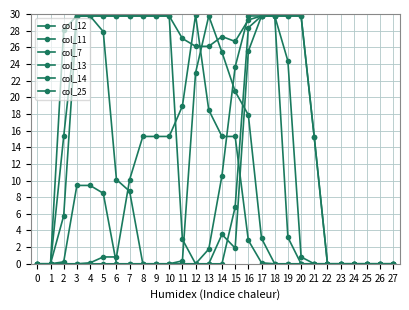

Reading left to right, extract all data points from this chart.

col_12: 0.0	0.0	15.3	29.8	29.8	29.8	29.8	29.8	29.8	29.8	29.8	2.9	0.0	0.0	3.5	1.9	25.5	29.8	29.8	29.8	29.8	15.2	0.0	0.0	0.0	0.0	0.0	0.0
col_11: 0.0	0.0	28.1	29.8	29.8	29.8	29.8	29.8	29.8	29.8	29.8	27.1	26.1	26.1	27.3	26.7	29.3	29.8	29.8	29.8	29.8	15.2	0.0	0.0	0.0	0.0	0.0	0.0
col_7: 0.0	0.0	0.0	0.0	0.1	0.8	0.8	10.1	15.3	15.3	15.3	18.9	29.9	18.5	15.3	15.3	2.8	0.1	0.0	0.0	0.0	0.0	0.0	0.0	0.0	0.0	0.0	0.0
col_13: 0.0	0.0	5.8	29.8	29.8	27.9	10.1	8.7	0.0	0.0	0.0	0.0	0.0	0.0	0.0	6.8	28.4	29.8	29.8	3.2	0.0	0.0	0.0	0.0	0.0	0.0	0.0	0.0
col_14: 0.0	0.0	0.2	9.4	9.4	8.5	0.0	0.0	0.0	0.0	0.0	0.0	0.0	1.8	10.6	23.6	29.8	29.8	29.8	24.4	0.8	0.0	0.0	0.0	0.0	0.0	0.0	0.0
col_25: 0.0	0.0	0.0	0.0	0.0	0.0	0.0	0.0	0.0	0.0	0.0	0.4	22.9	29.8	25.4	20.7	17.9	3.1	0.0	0.0	0.0	0.0	0.0	0.0	0.0	0.0	0.0	0.0